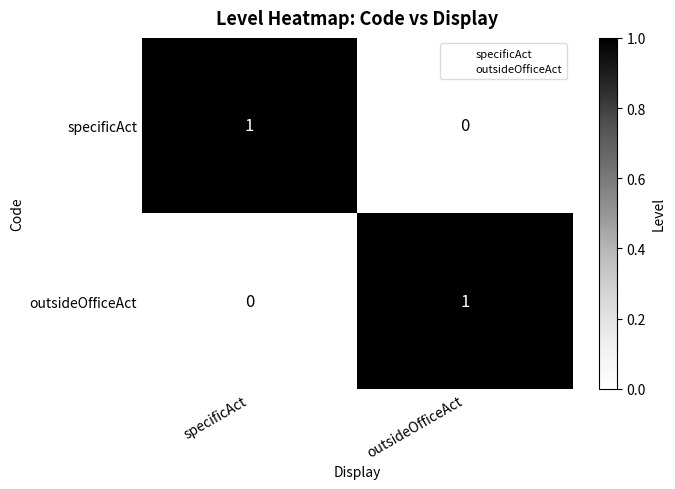

Which category has the lowest value in the outsideOfficeAct series?

specificAct